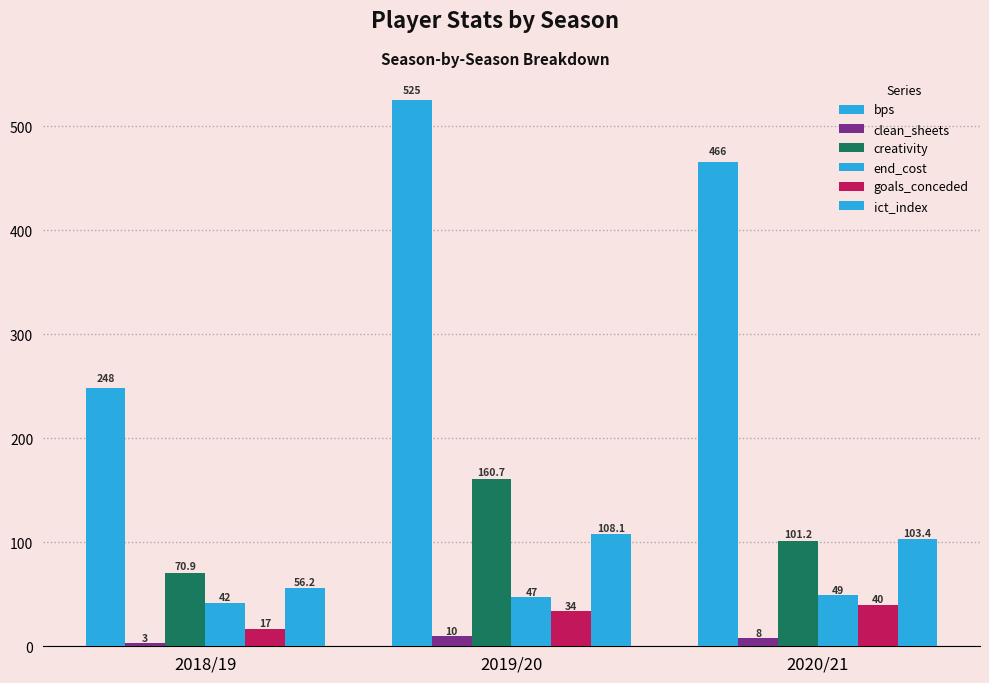

How many bars are there in each group?

6